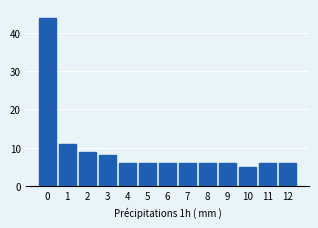

Reading left to right, extract all data points from this chart.

0=44	1=11	2=9	3=8	4=6	5=6	6=6	7=6	8=6	9=6	10=5	11=6	12=6